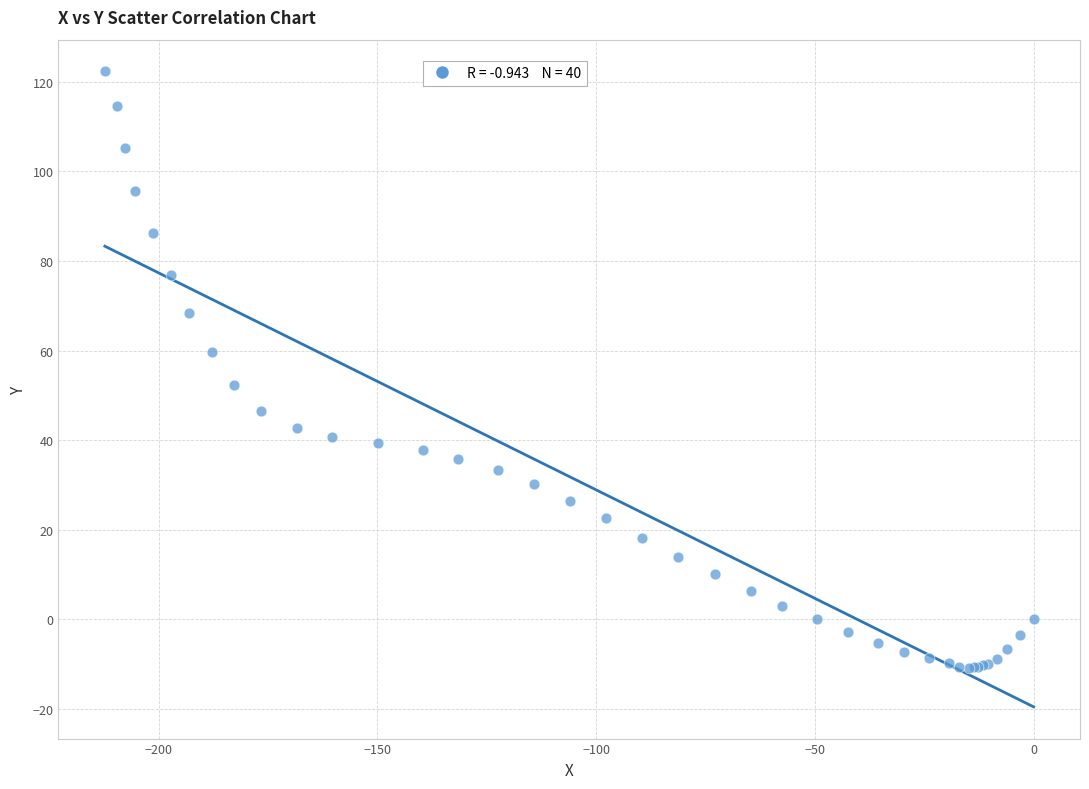

What Y value in the scatter plot is closest to 55?

52.3